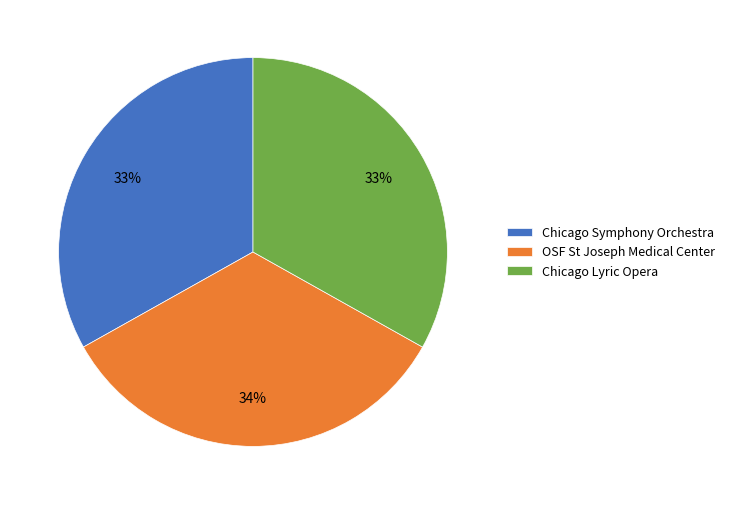

What percentage is the Chicago Lyric Opera slice, to the nearest percent?

33%